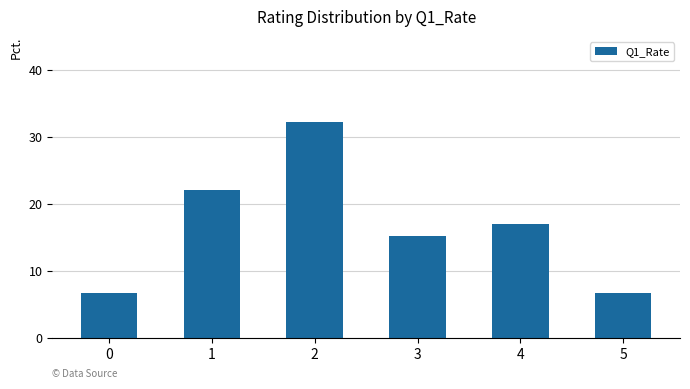

Are the bars horizontal?

No